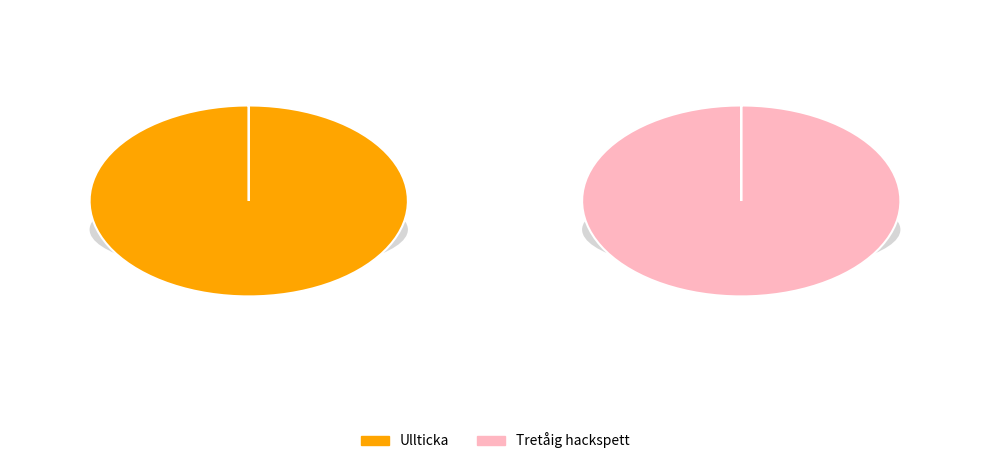

To the nearest percent, what is the average slice percentage?

50%